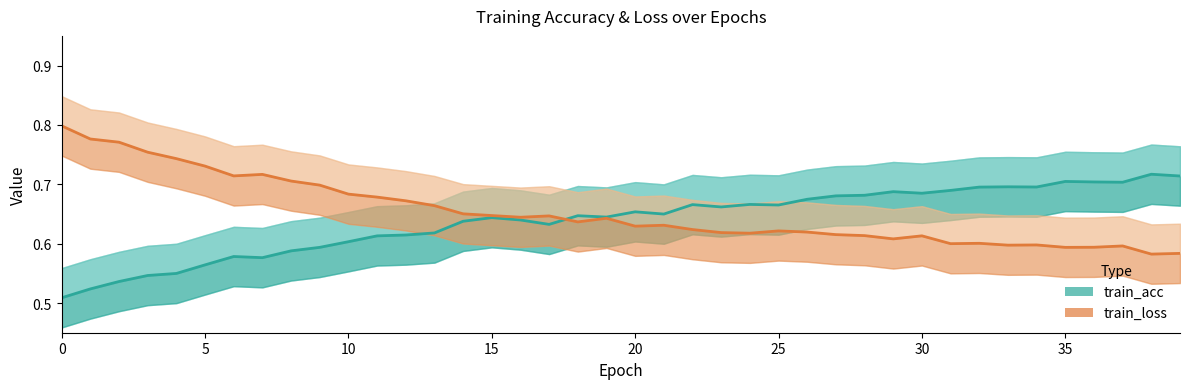

What is the minimum value shown in the chart?

0.5